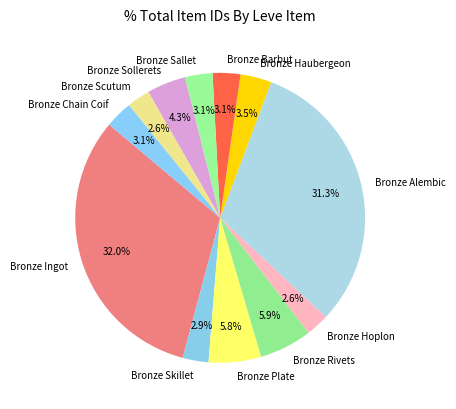

To the nearest percent, what is the difference between the Bronze Ingot and Bronze Alembic slice percentages?

1%